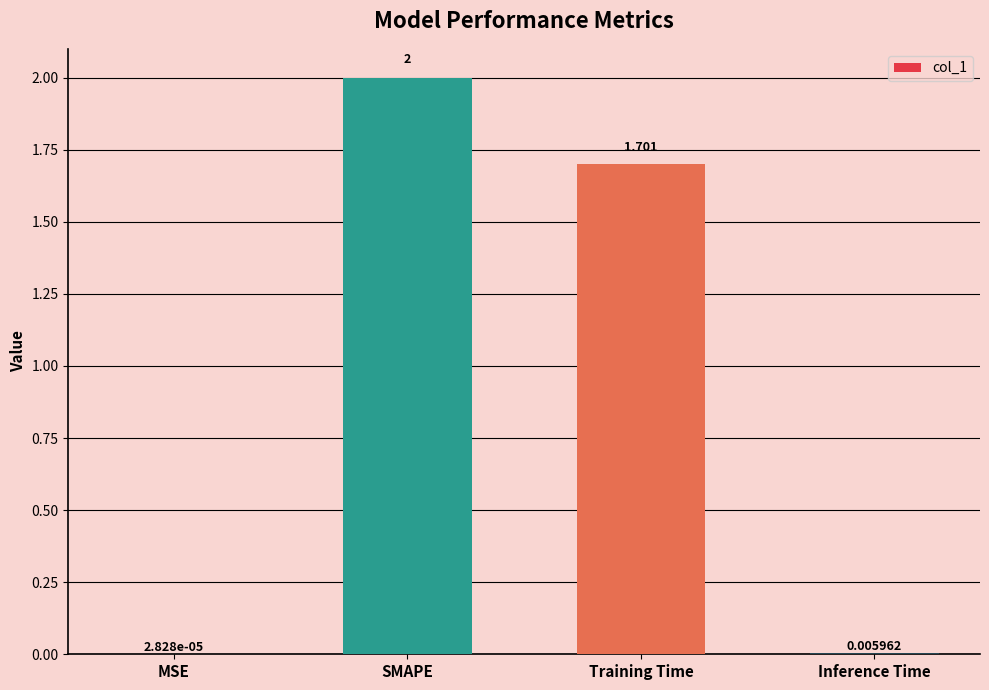

Which has a higher value, Inference Time or Training Time?

Training Time